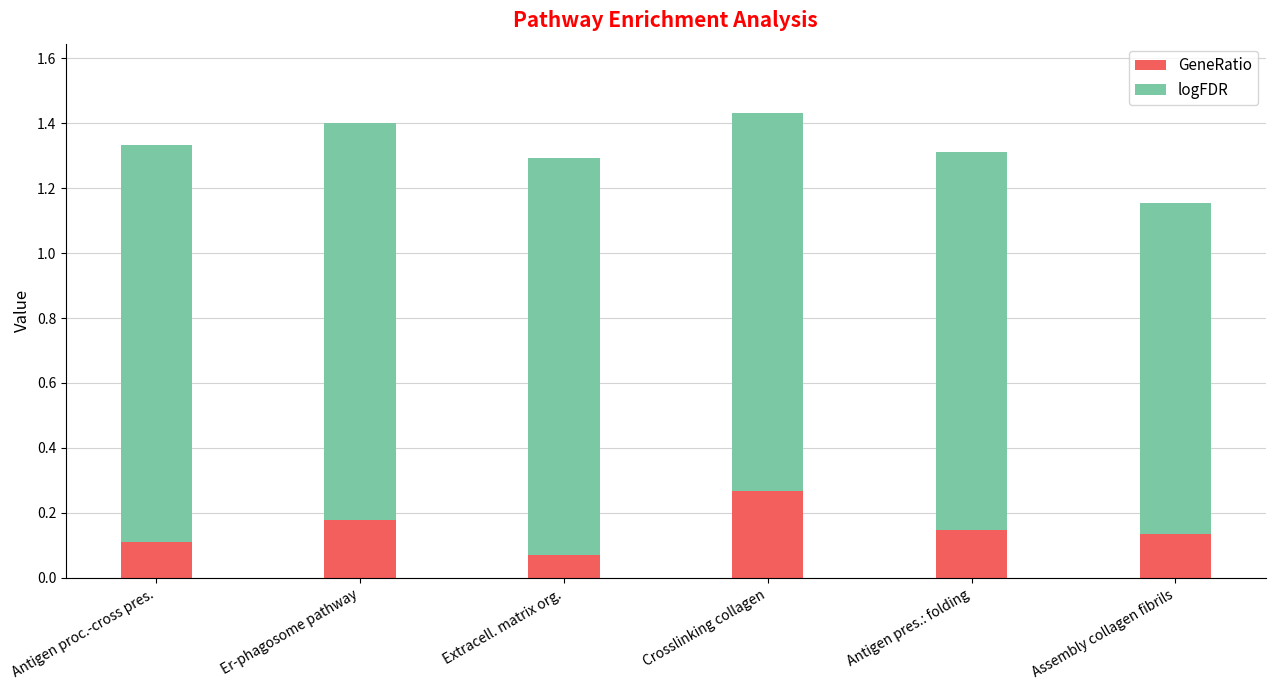

At which label does GeneRatio reach its peak?

Crosslinking collagen